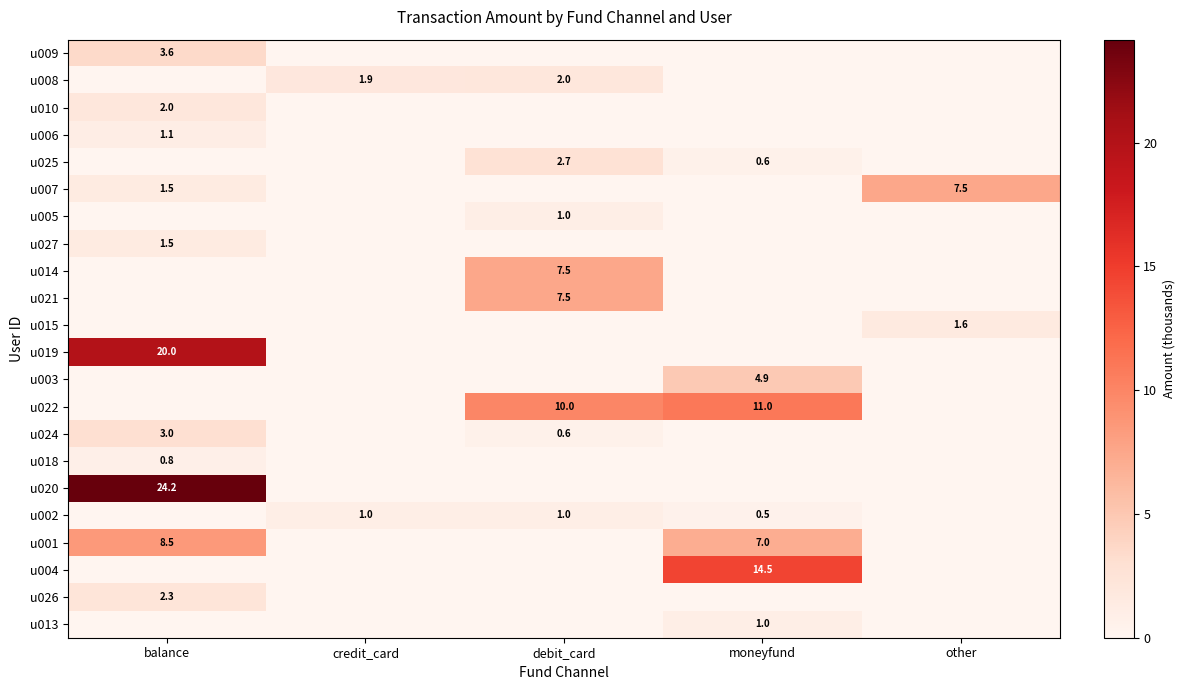

Between balance and other, which series saw the biggest shift?

u020